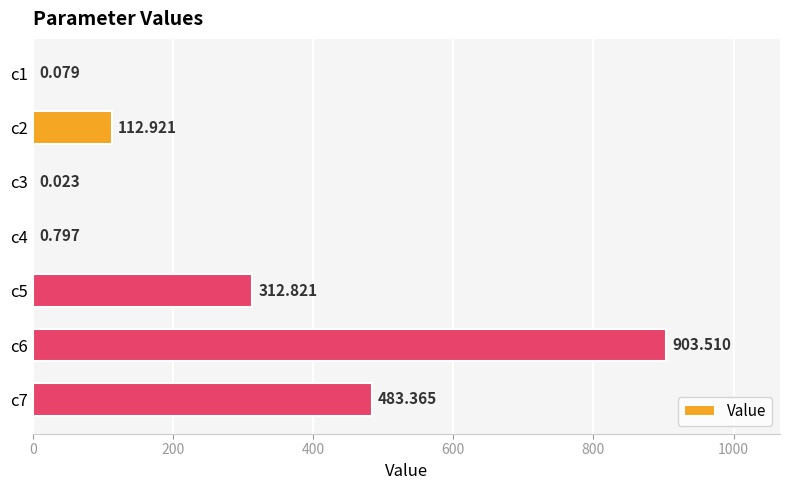

What is the sum of all values?

1813.5